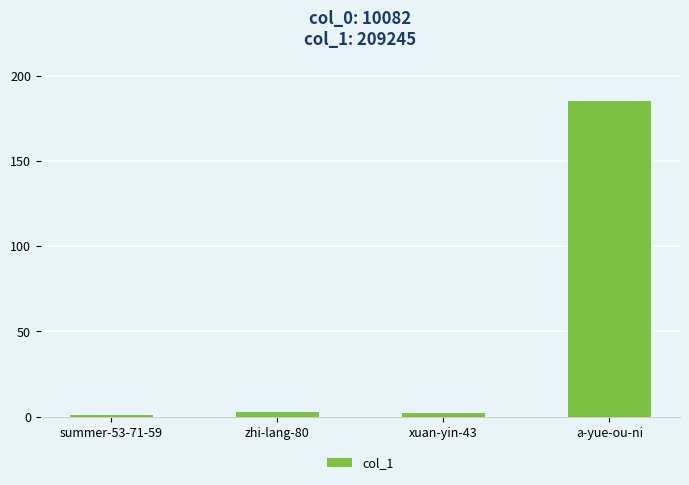

What position from the left is zhi-lang-80?

2